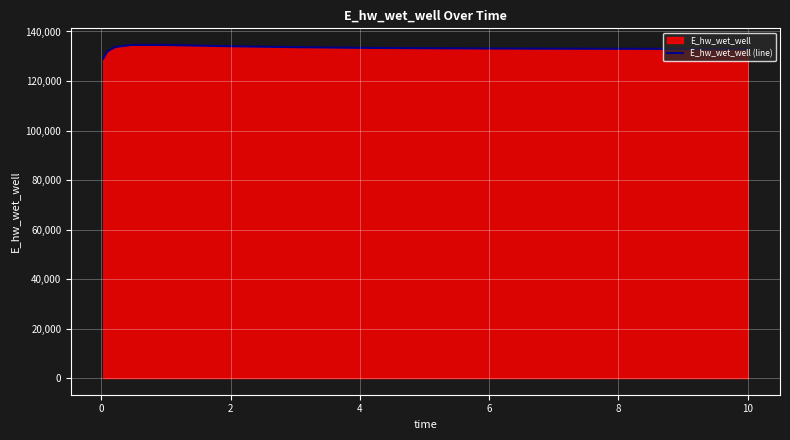

True or false: the data has more than 2 interior local peaks.

False